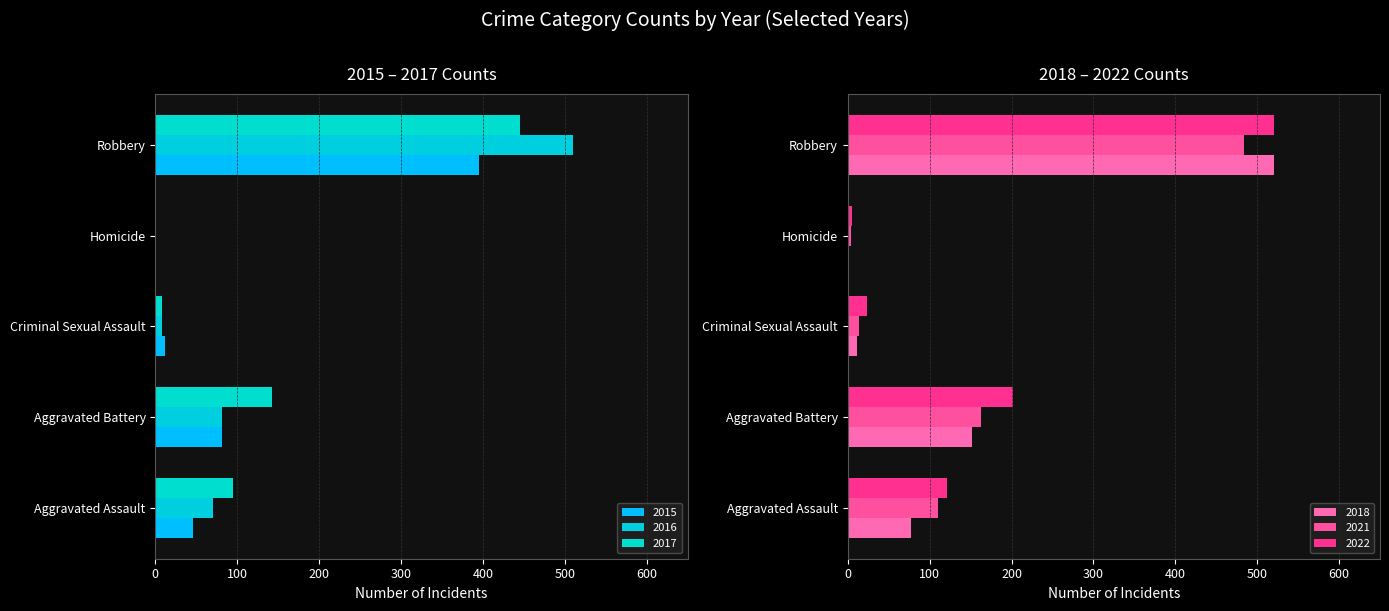

Reading left to right, list all the values displayed in this chart.

2015: 46	82	12	1	395
2016: 71	82	8	1	510
2017: 95	142	8	1	446
2018: 77	152	11	1	520
2021: 110	163	14	4	484
2022: 121	202	24	5	521